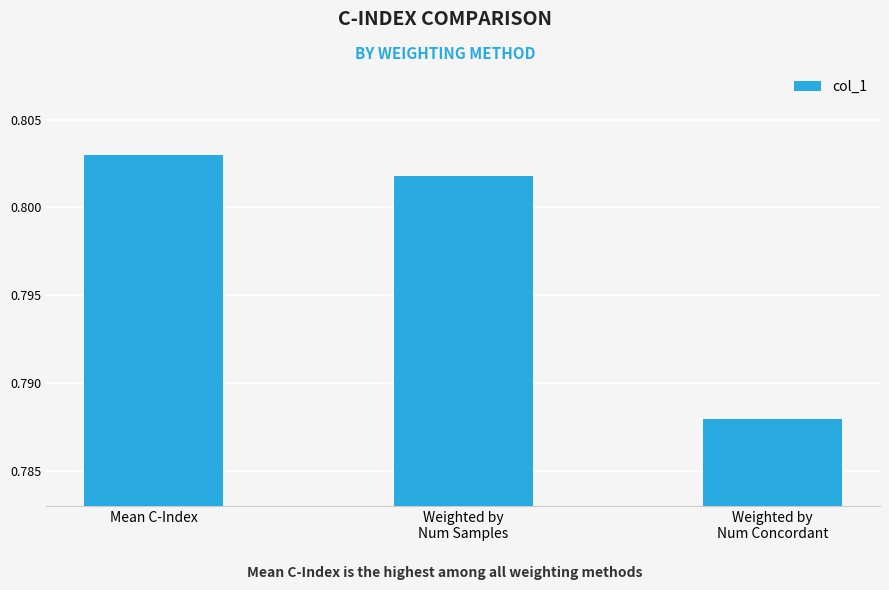

The value at Weighted by
Num Samples is 1.2. True or false?

False